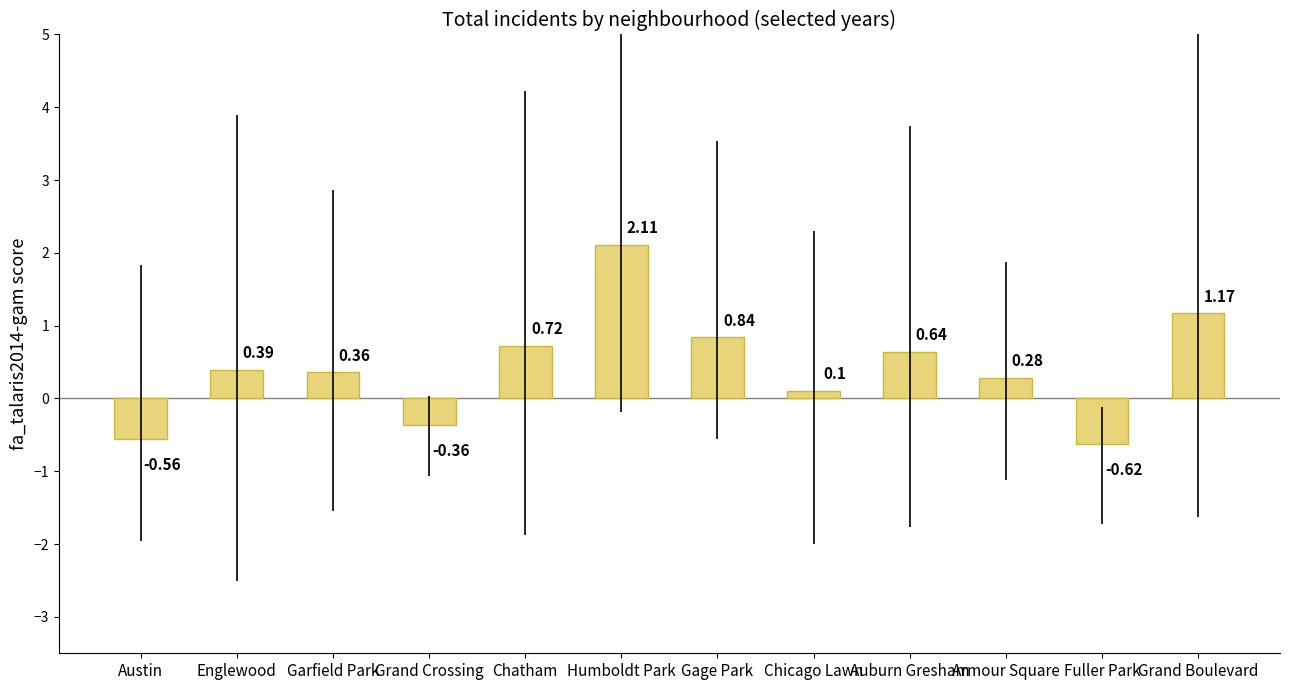

Which has a higher value, Armour Square or Chicago Lawn?

Armour Square